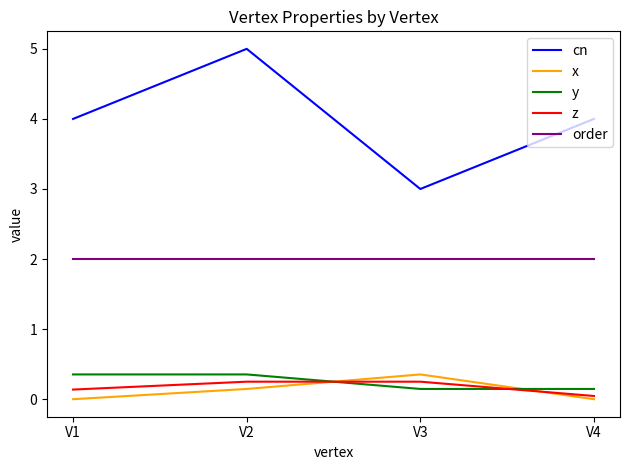

Which series has the widest spread of values?

cn